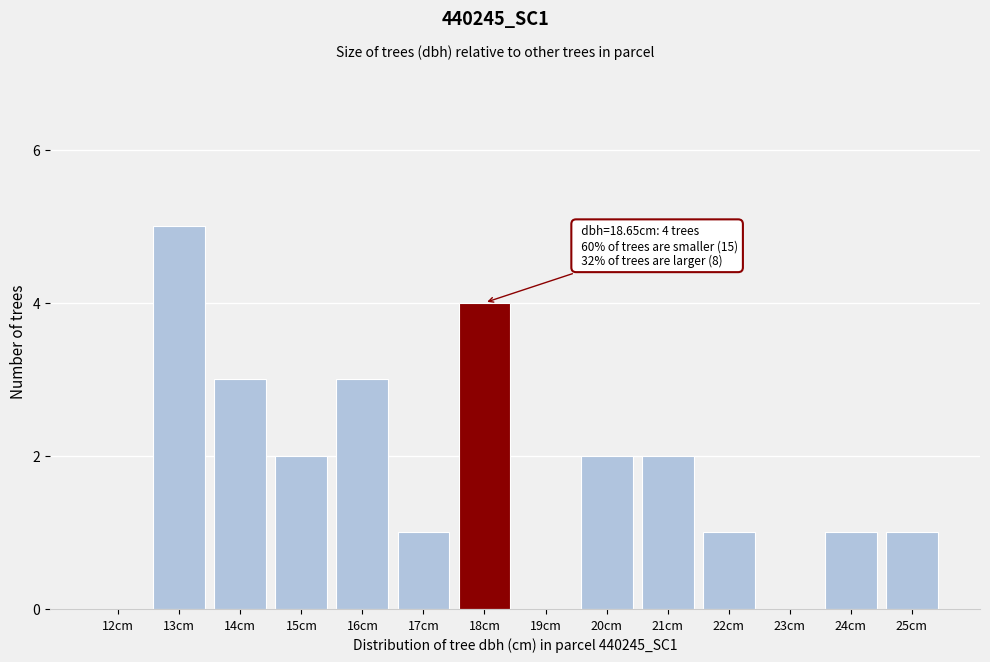

Reading left to right, what are all the values shown in this chart?

12cm=0	13cm=5	14cm=3	15cm=2	16cm=3	17cm=1	18cm=4	19cm=0	20cm=2	21cm=2	22cm=1	23cm=0	24cm=1	25cm=1